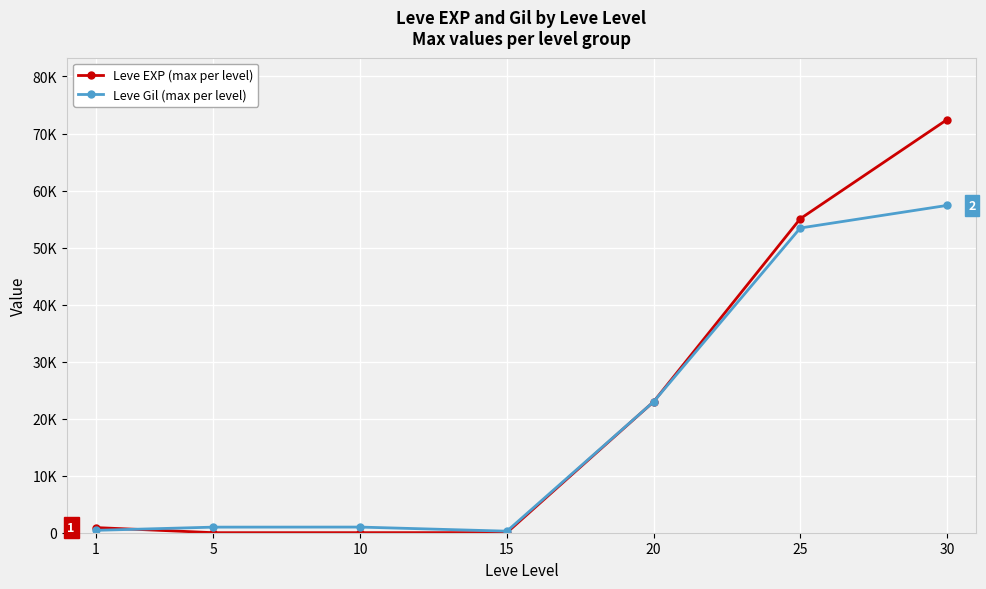

What are all the series names shown in the legend?

Leve EXP (max per level), Leve Gil (max per level)